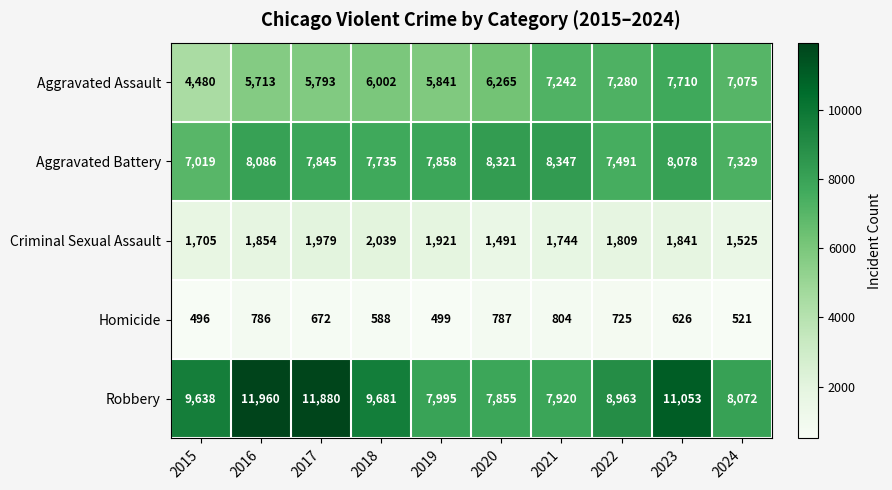

How many data points does each series have?

10